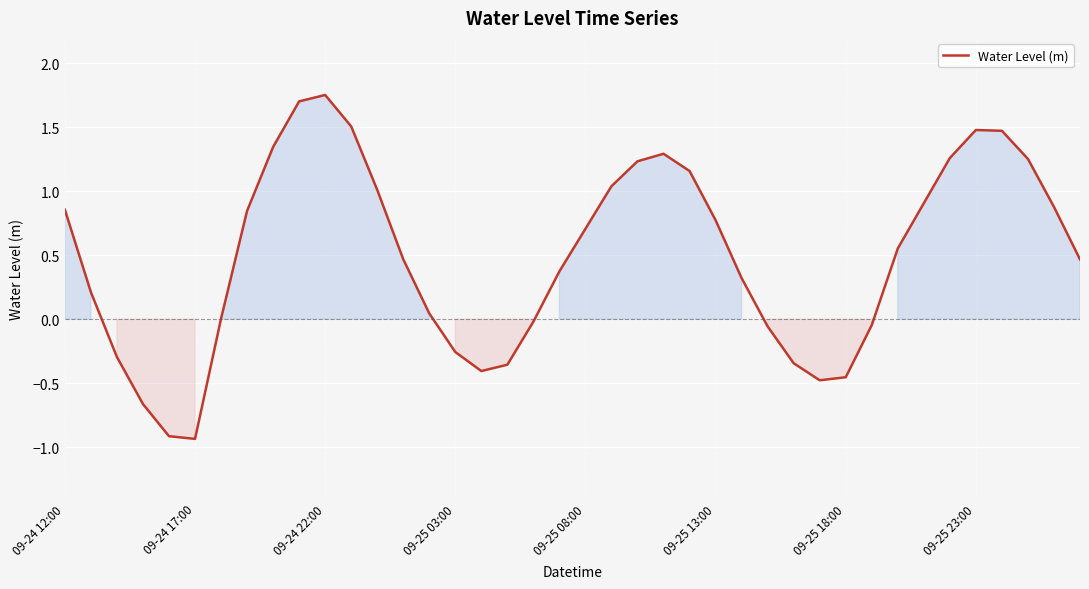

What is the minimum value shown in the chart?

-0.9